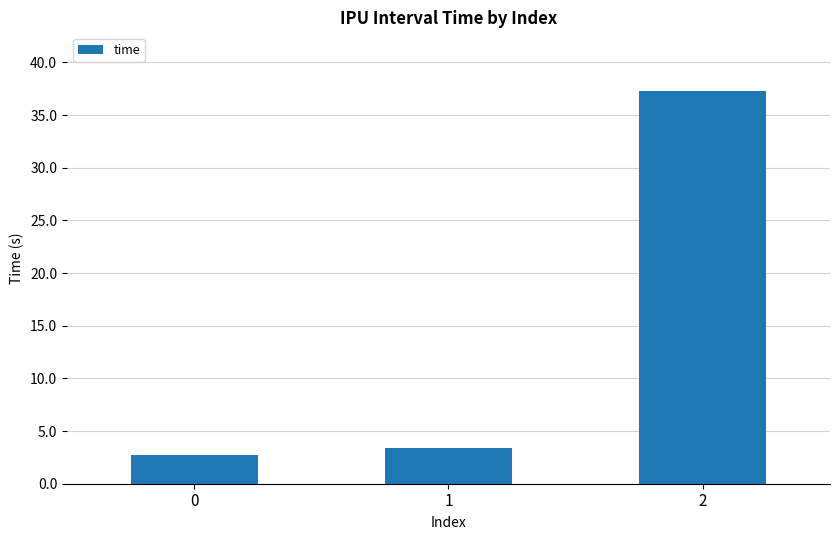

Read the value at 1.

3.4